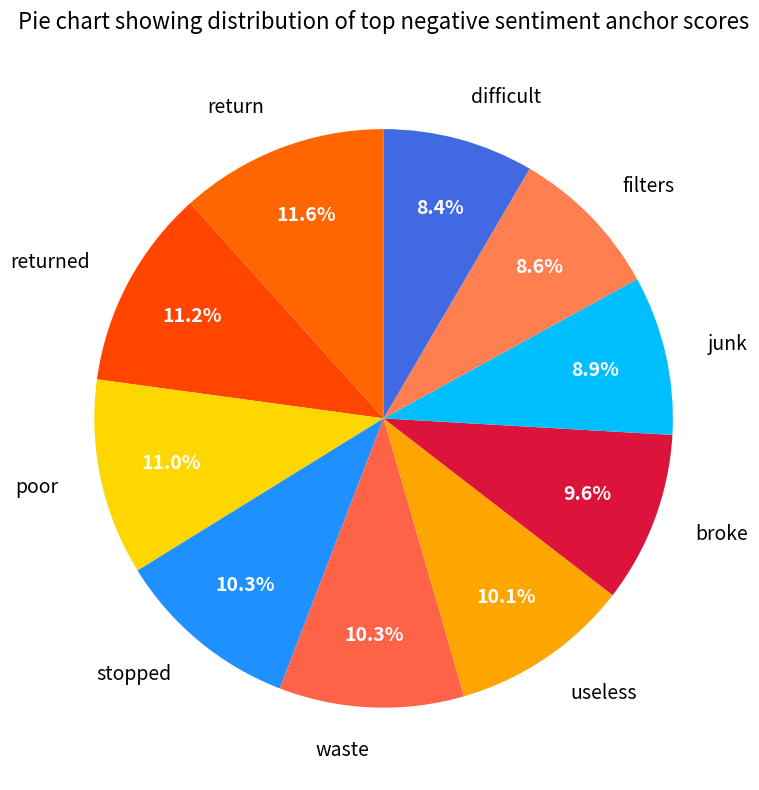

How much of the chart is everything except waste?

89.7%